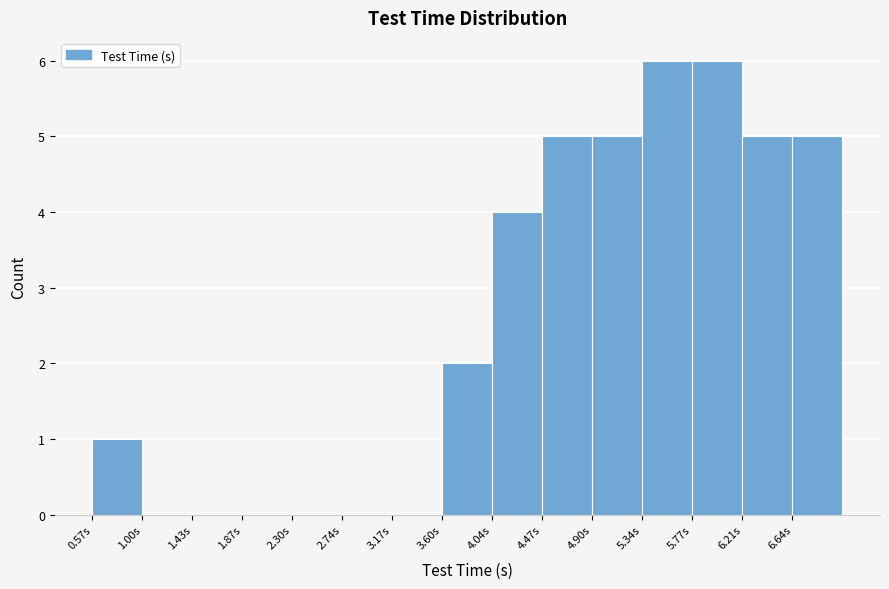

Reading left to right, list every bar in this chart as the range it spans on the x-axis followed by its height. Neither the bar edges nor the heights are printed on the chart, so give them approximately, as read against the axes.

0.55 to 1.00: 1
1.00 to 1.45: 0
1.45 to 1.85: 0
1.85 to 2.30: 0
2.30 to 2.75: 0
2.75 to 3.15: 0
3.15 to 3.60: 0
3.60 to 4.05: 2
4.05 to 4.45: 4
4.45 to 4.90: 5
4.90 to 5.35: 5
5.35 to 5.75: 6
5.75 to 6.20: 6
6.20 to 6.65: 5
6.65 to 7.05: 5